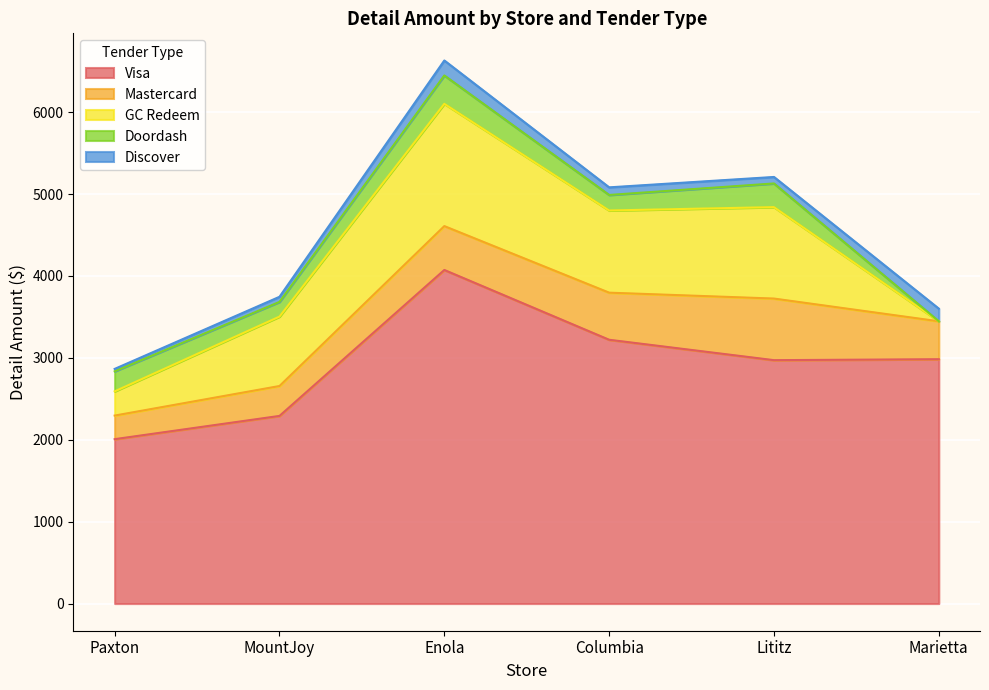

How many values in the Discover series exceed 92?

3